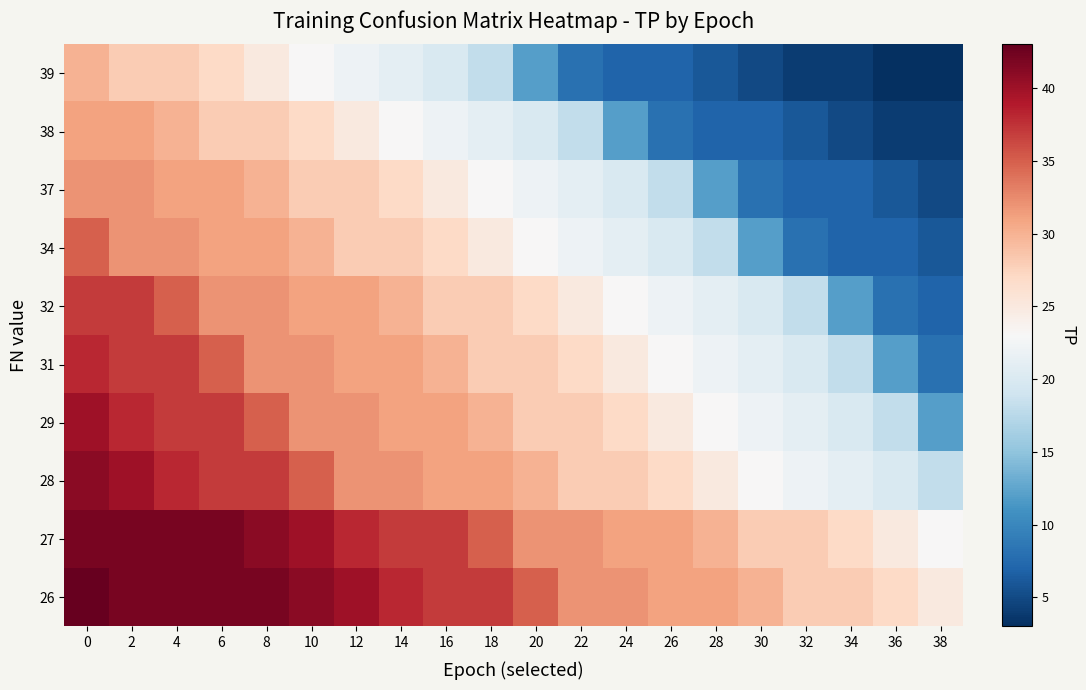

List the series in order of their peak value, highest first.

26, 27, 28, 29, 31, 32, 34, 37, 38, 39